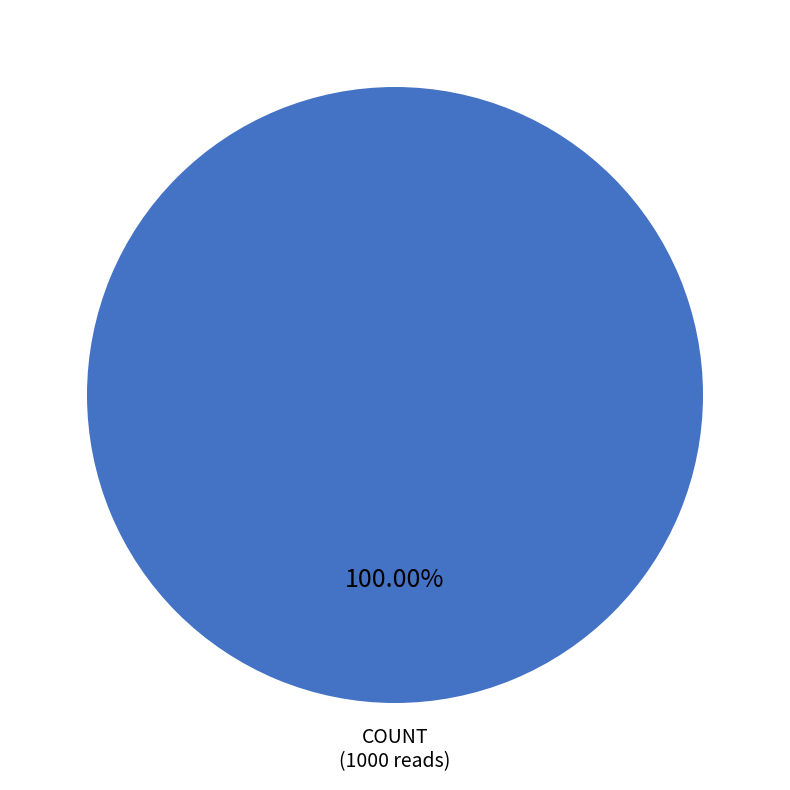

Does any single category account for the majority?

Yes